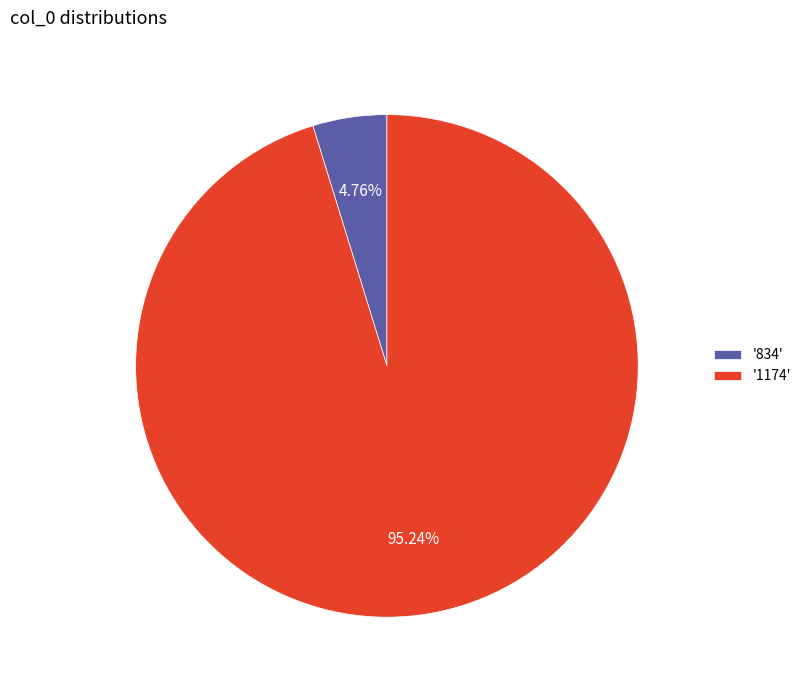

Is the sum of '834' and '1174' greater than half?

Yes